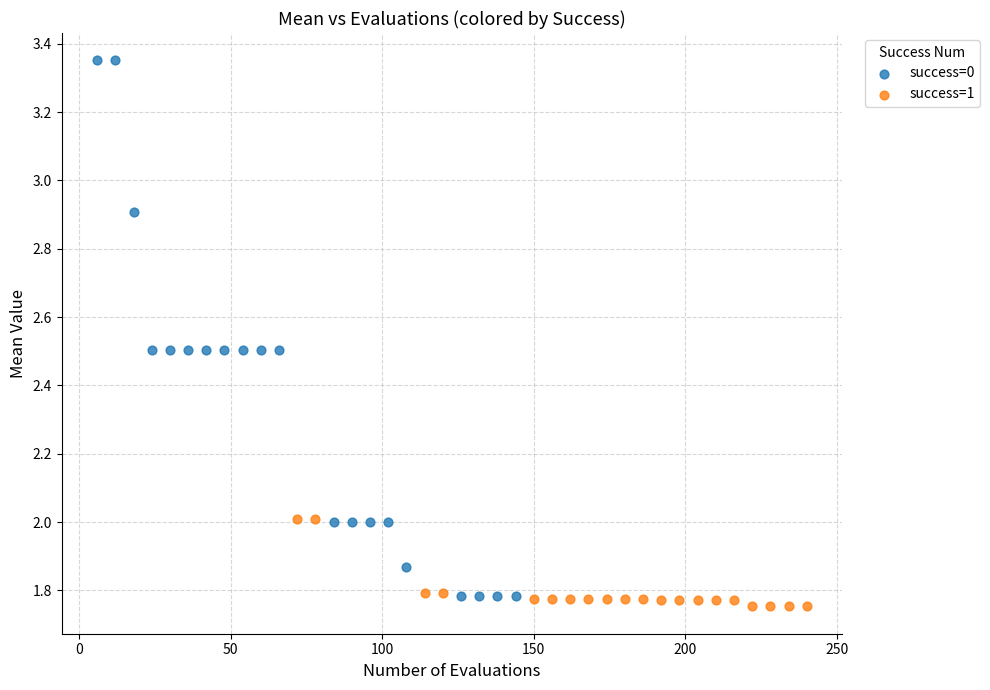

Which series reaches the minimum Y coordinate?

success=1